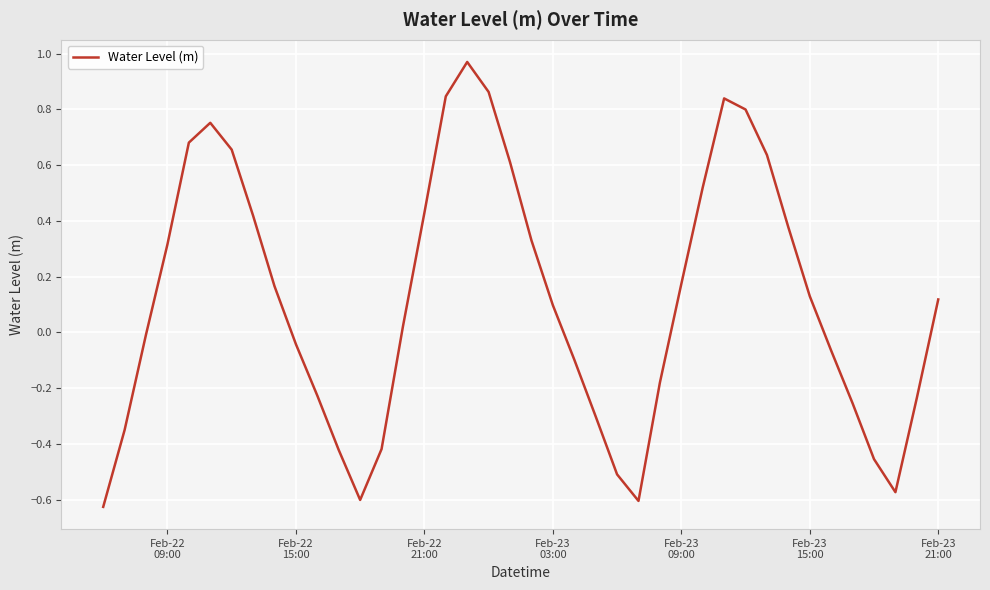

What is the difference between the maximum and minimum values?

1.6